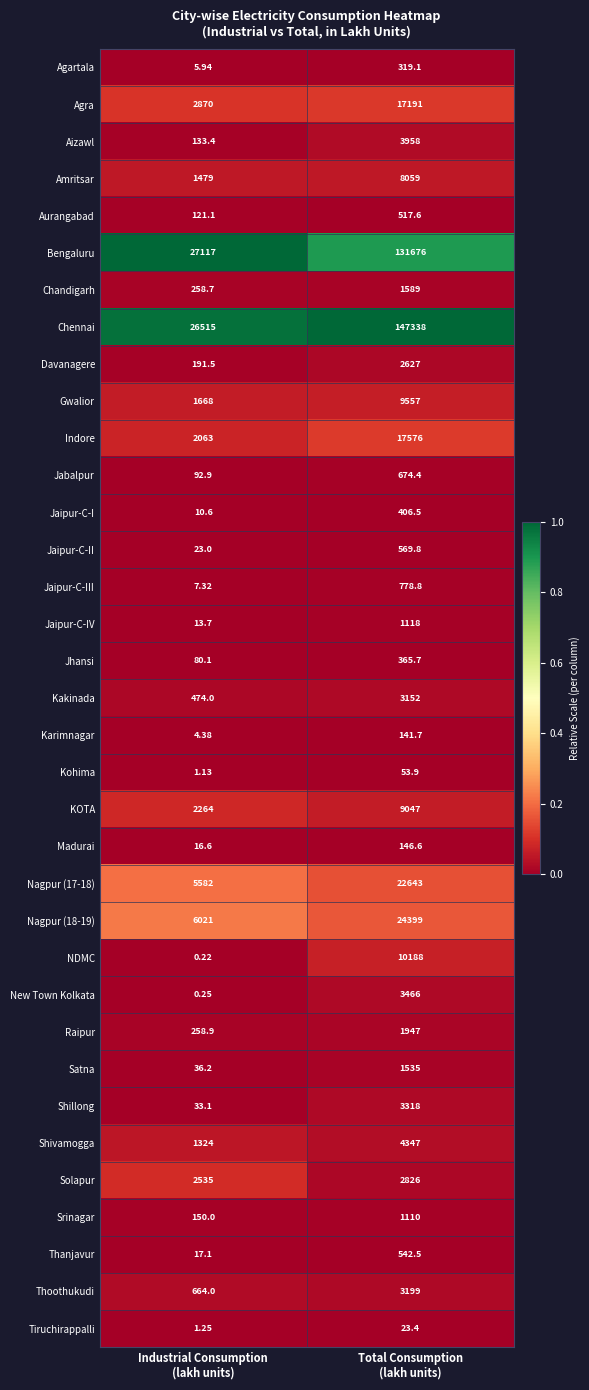

What is the total value across all series at Total Consumption
(lakh units)?

436406.0